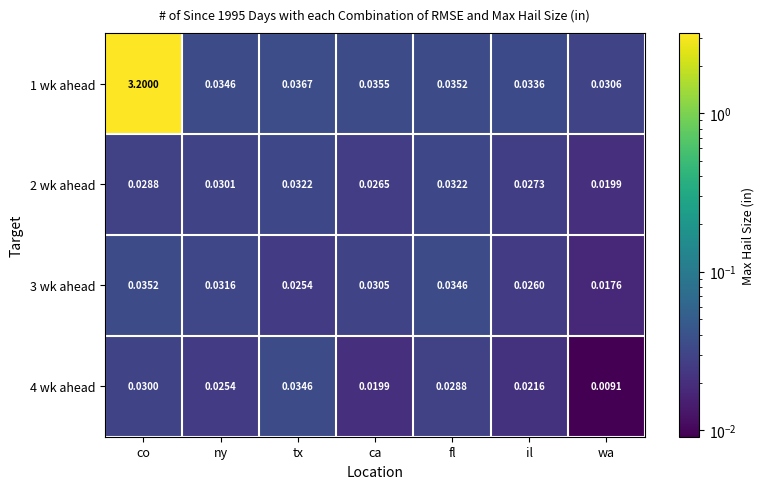

Which series has the largest range (max minus min)?

1 wk ahead